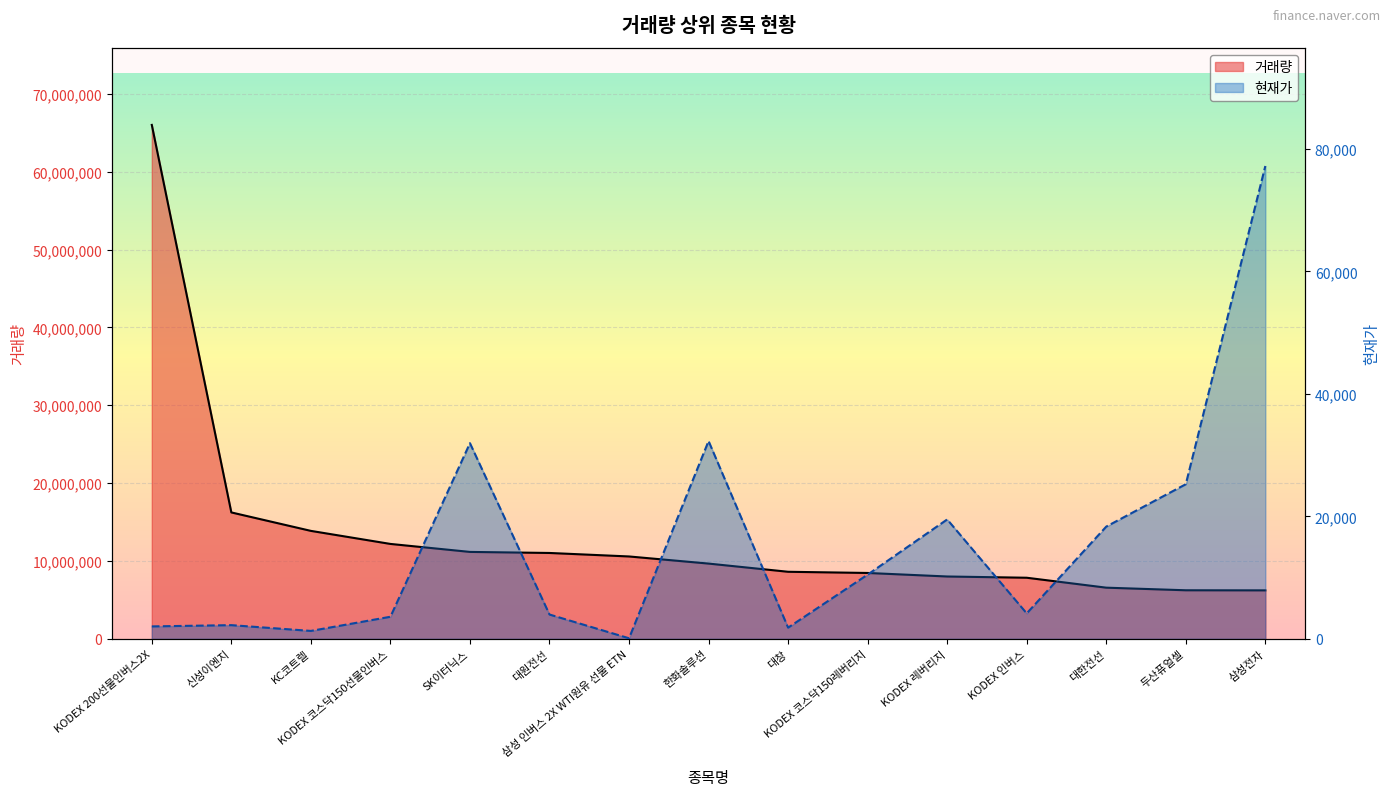

What is the difference between the 현재가 values at 대창 and KODEX 200선물인버스2X?

203